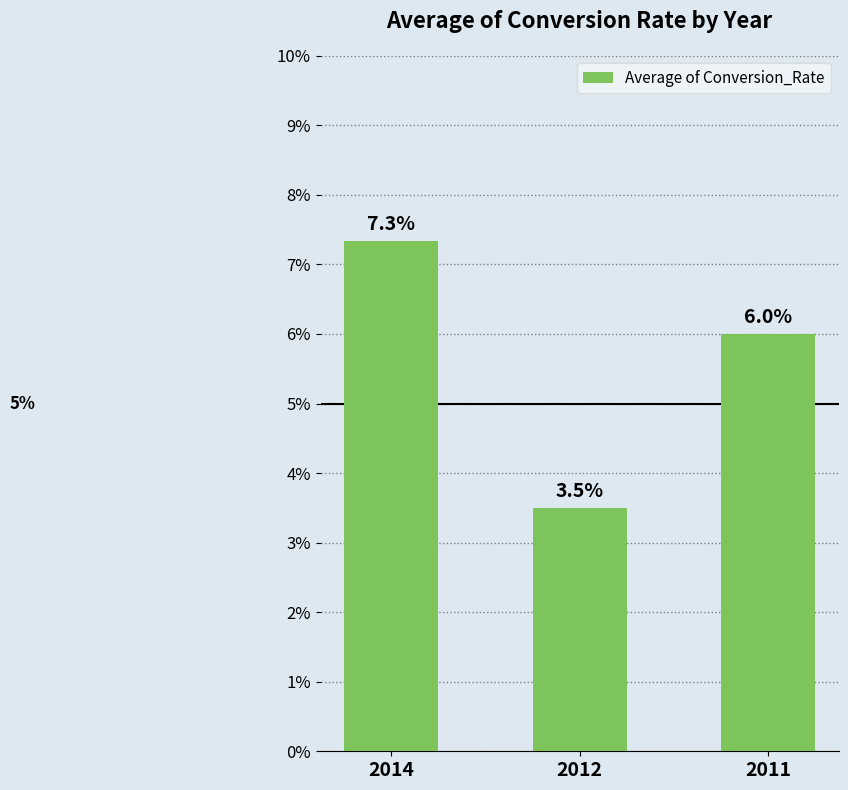

Are the bars horizontal?

No